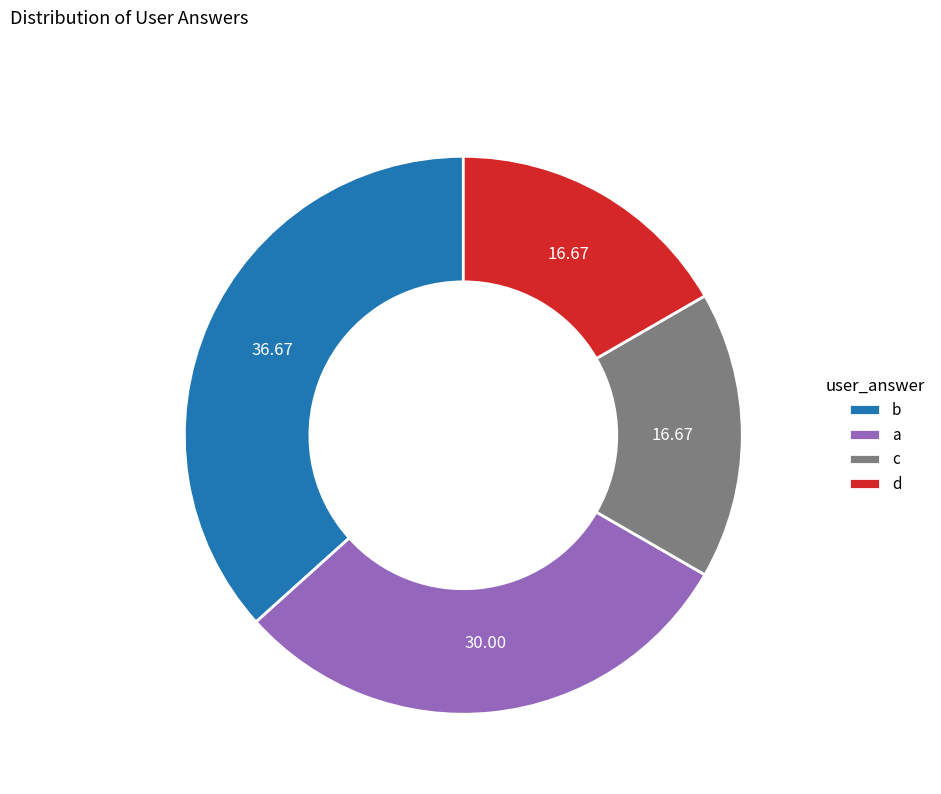

Is it true that a is 24% of the pie?

False